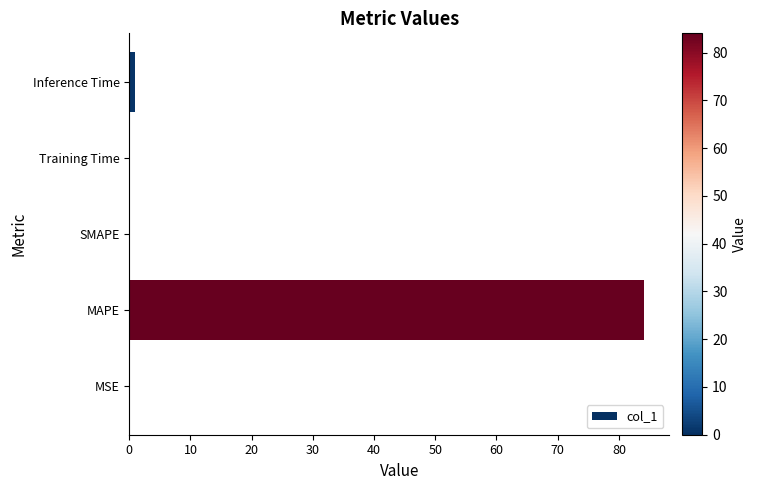

How many distinct data groups are displayed?

1